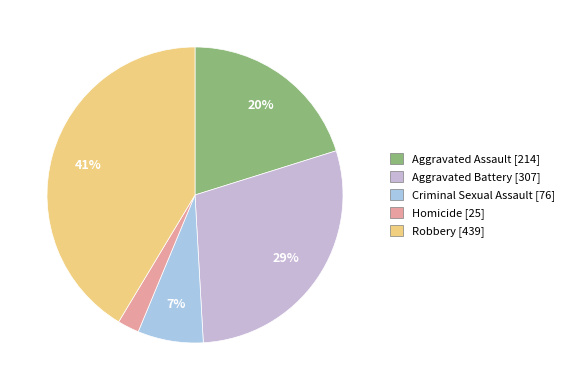

Rank the categories by value from lowest to highest.

Homicide, Criminal Sexual Assault, Aggravated Assault, Aggravated Battery, Robbery